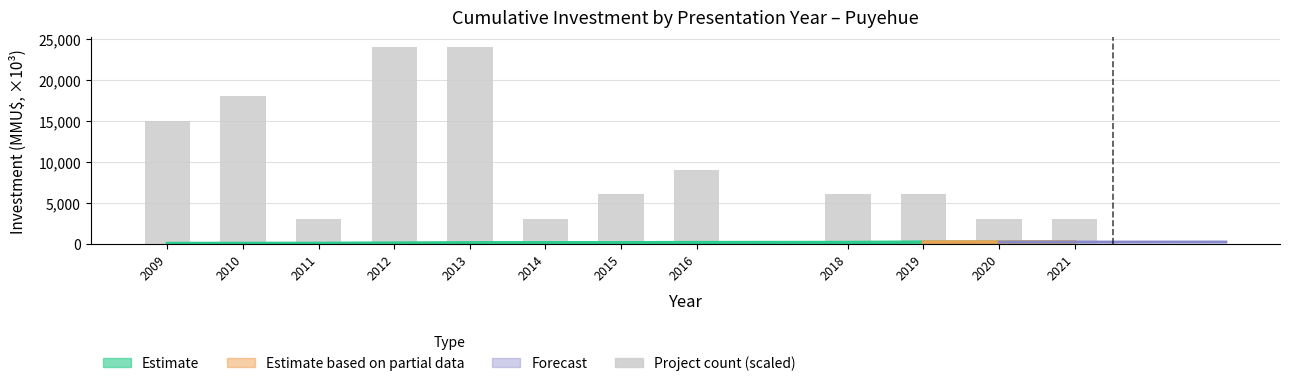

Does the chart contain any negative values?

No